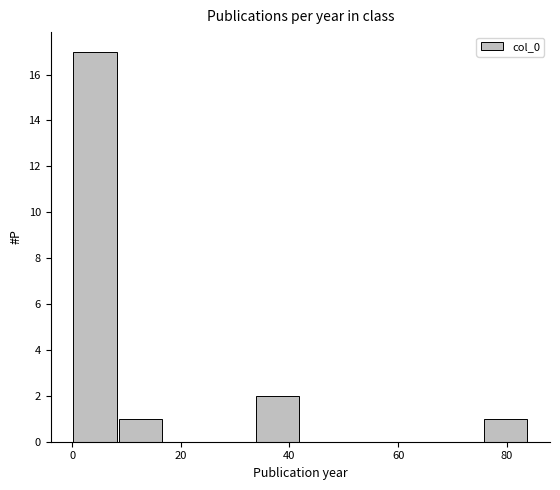

Reading left to right, transcribe this chart: for each bar, give the range it covers on the x-axis and its height. Neither the bar edges nor the heights are printed on the chart, so give them approximately, as read against the axes.

0.0 to 8.4: 17
8.4 to 16.8: 1
16.8 to 25.2: 0
25.2 to 33.6: 0
33.6 to 42.0: 2
42.0 to 50.4: 0
50.4 to 58.8: 0
58.8 to 67.2: 0
67.2 to 75.6: 0
75.6 to 84.0: 1